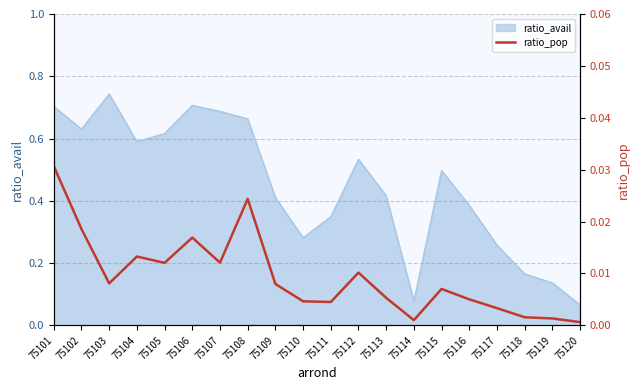

The value of ratio_avail at 75106 is 1.0. True or false?

False